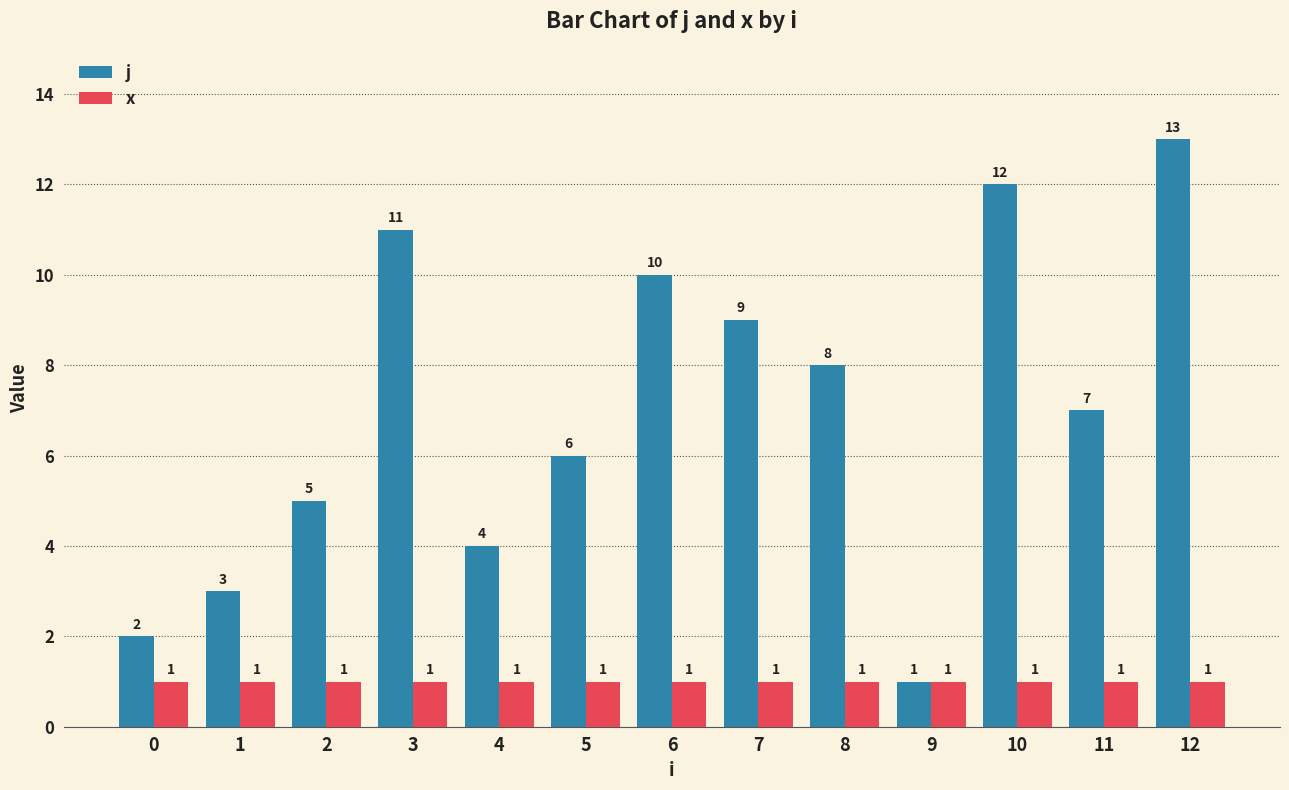

Rank the series at 10 from lowest to highest value.

x, j